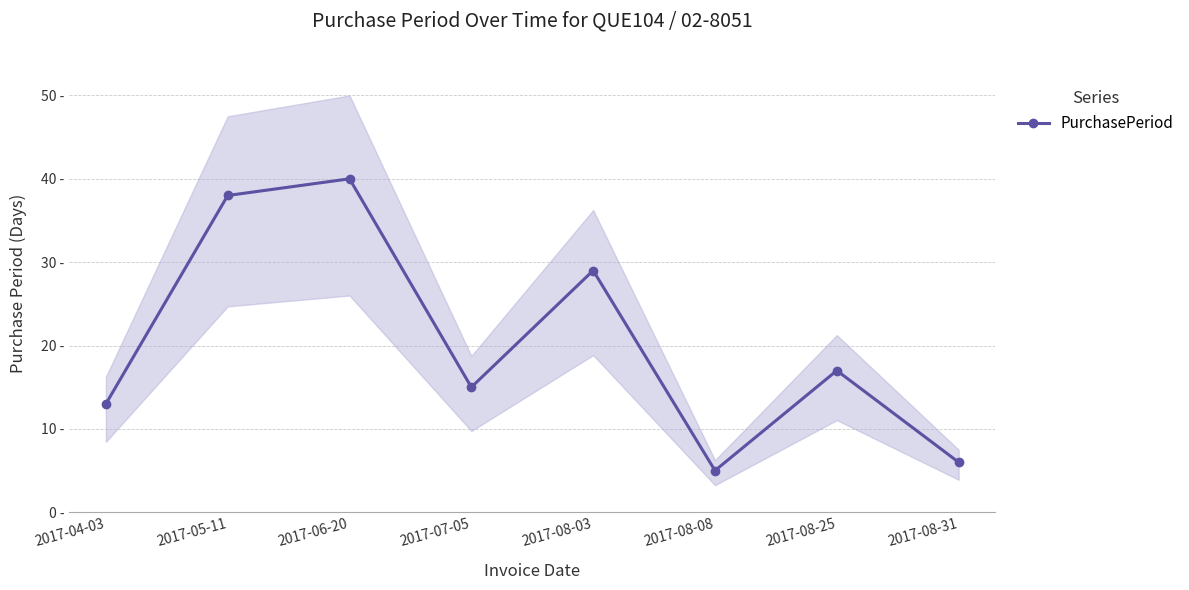

Where does the data first go above 17?

2017-05-11